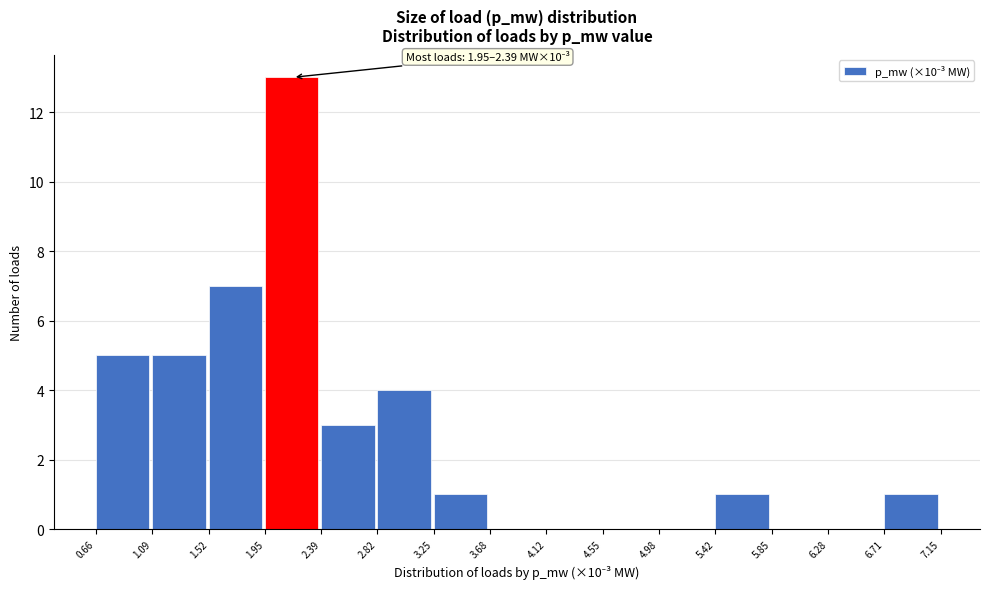

Which range on the x-axis has the tallest bar?

1.95 to 2.39